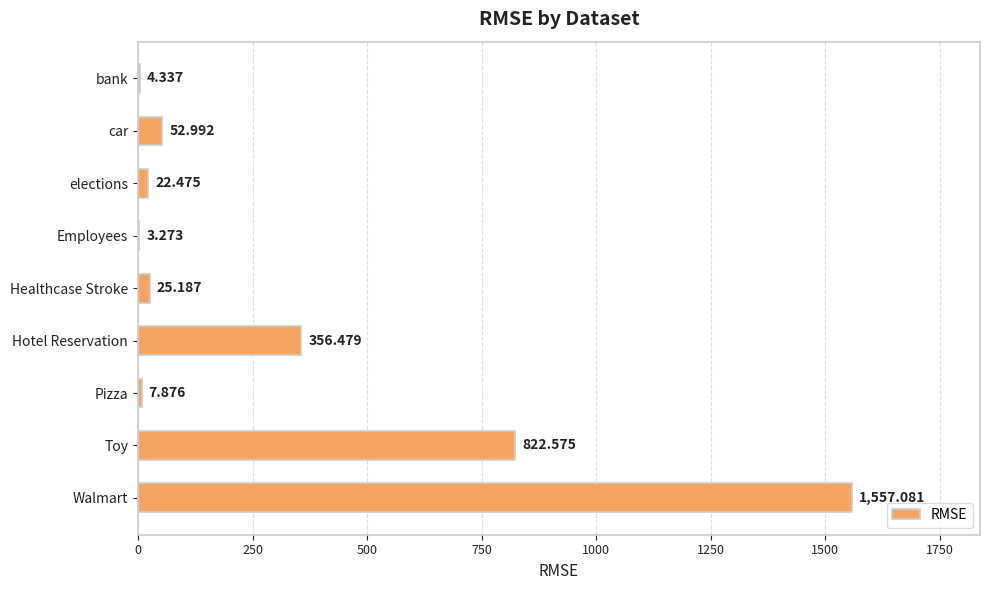

Where is the data nearest to the value 780?

Toy